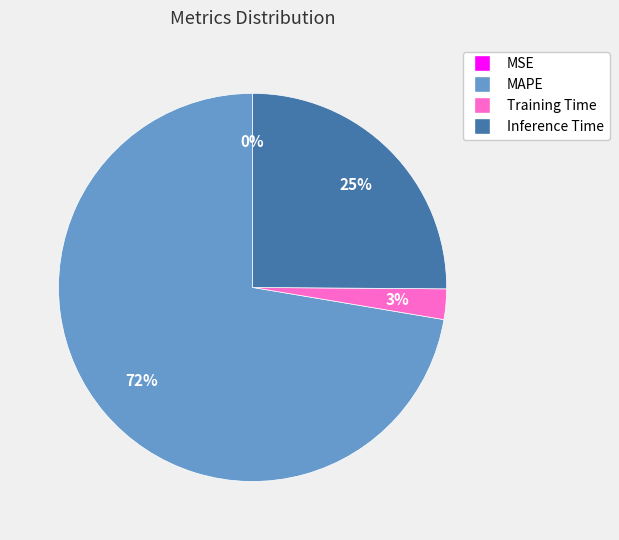

The MAPE slice represents 60% of the pie. True or false?

False